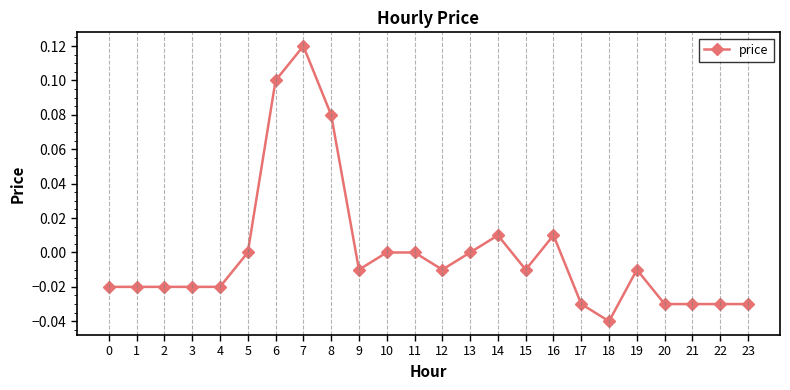

True or false: there are more than 0 points higher than both neighbors.

True